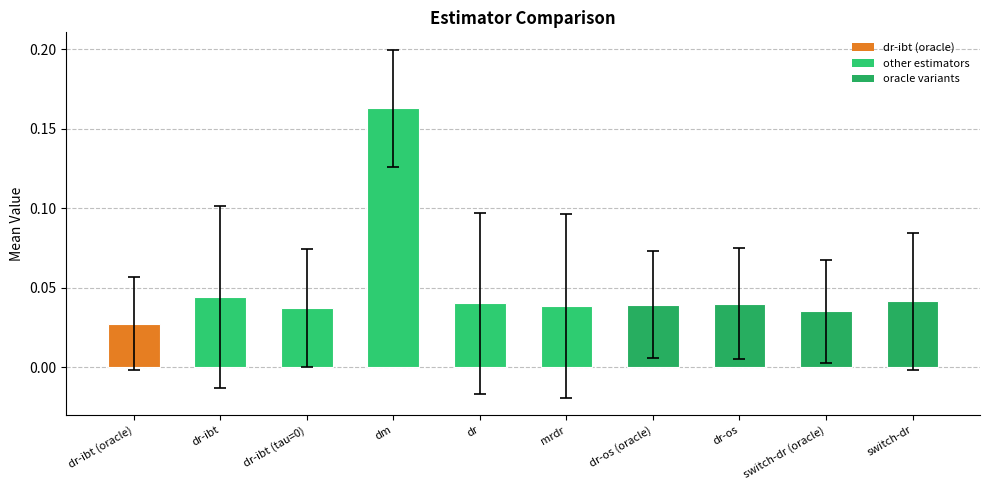

Which category has the highest value across all series?

dm